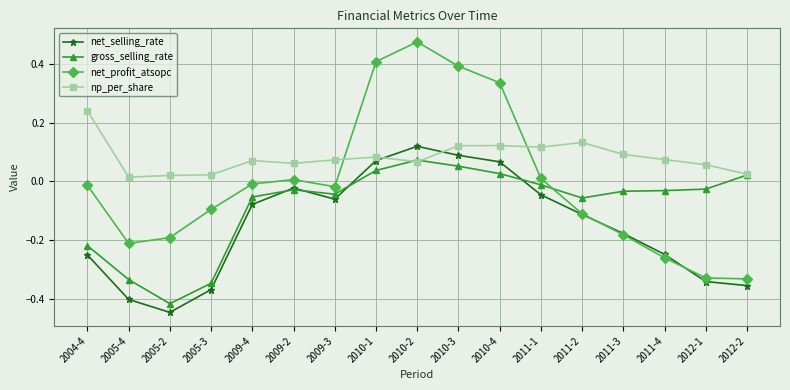

Rank the series by their average value, from highest to lowest.

np_per_share, net_profit_atsopc, gross_selling_rate, net_selling_rate